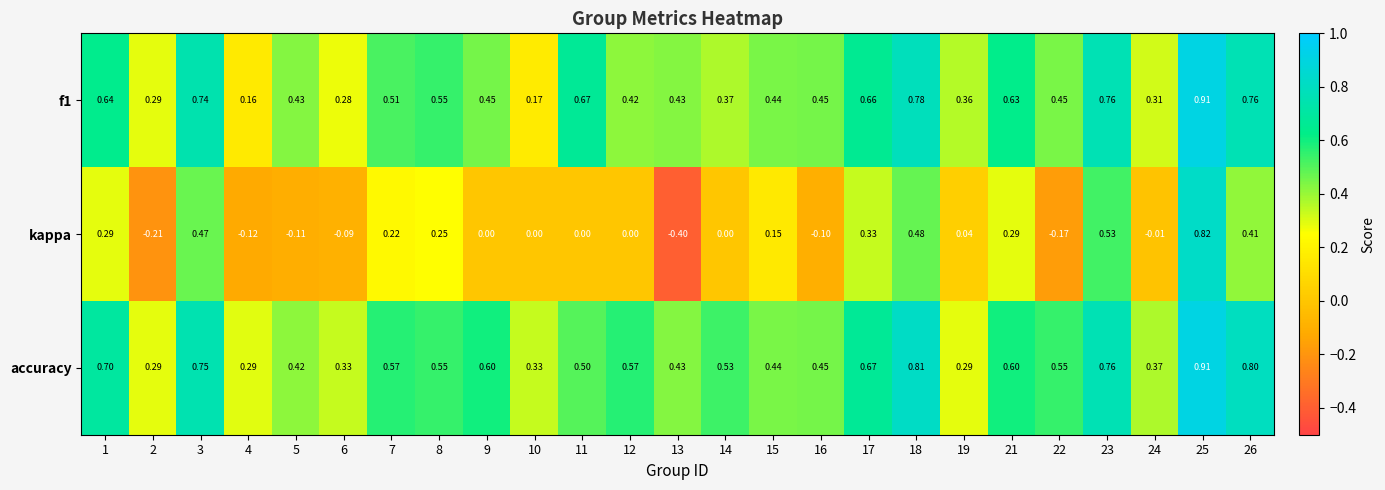

What is the minimum value shown in the chart?

-0.4